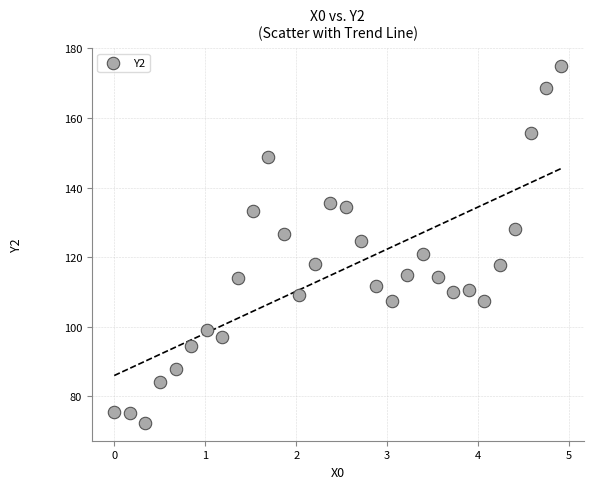

What is the range of Y values (max minus min)?

102.6